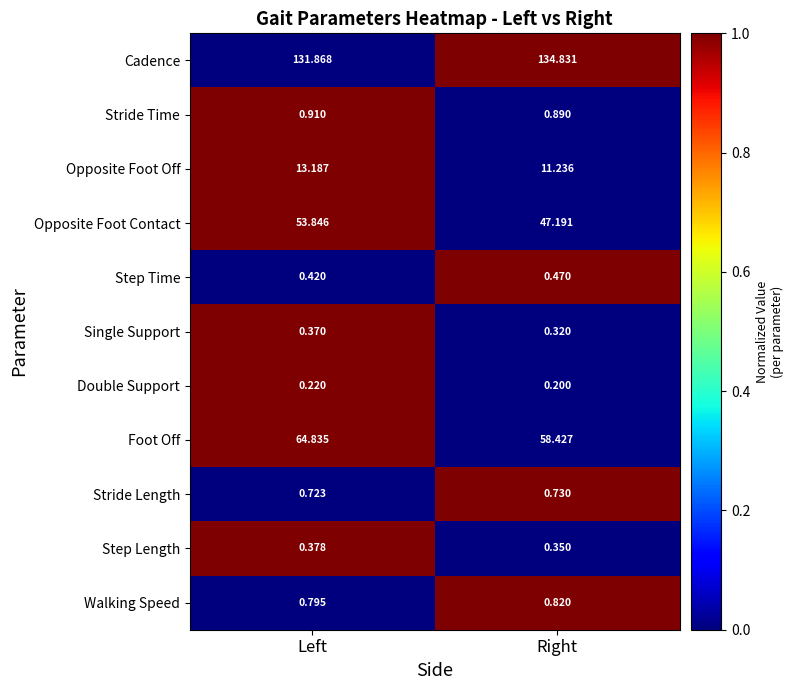

Where is Stride Time nearest to the value 0?

Right